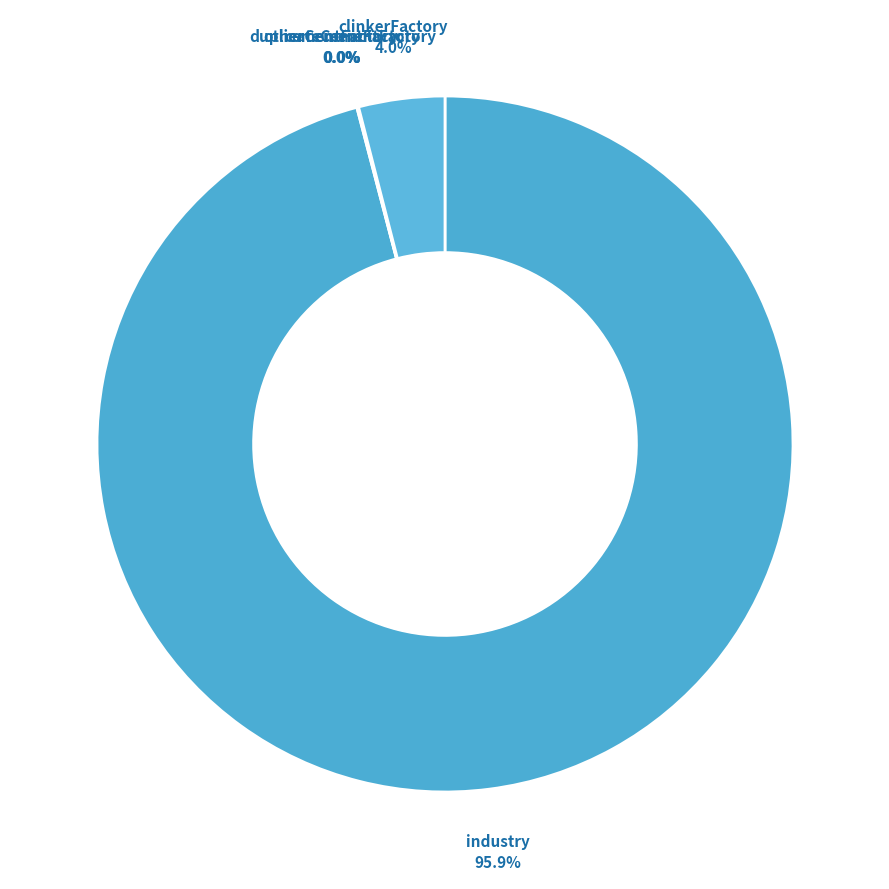

How much of the chart is everything except clinkerFactory?

96.0%